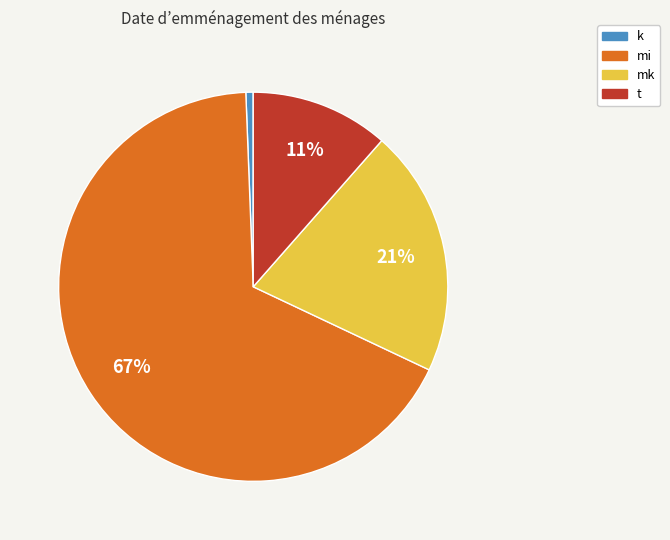

True or false: t accounts for 11% of the total.

True